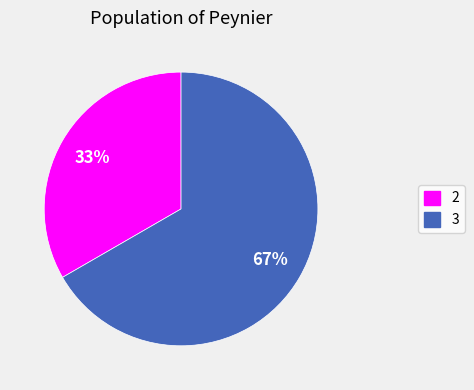

The 3 slice represents 57% of the pie. True or false?

False